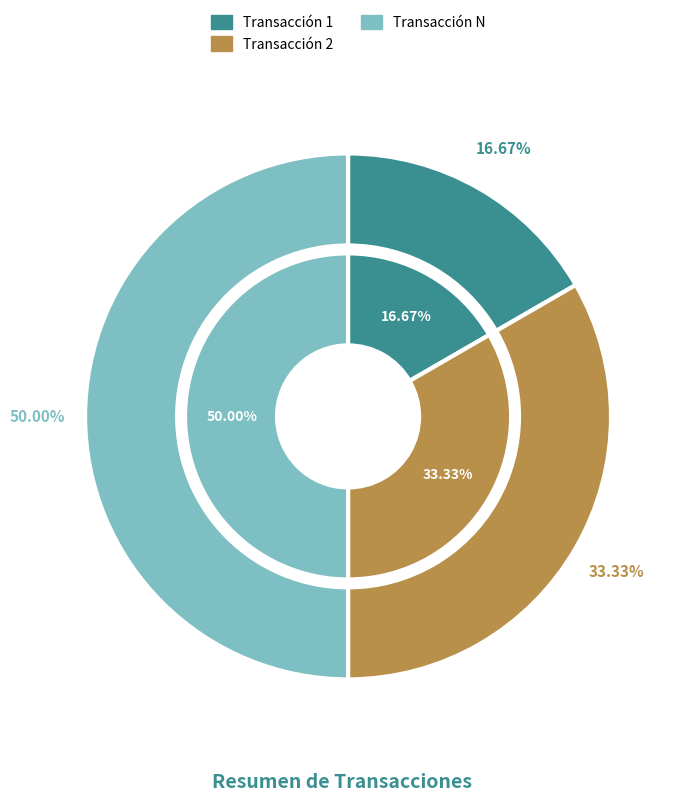

Count the number of slices in the pie.

3